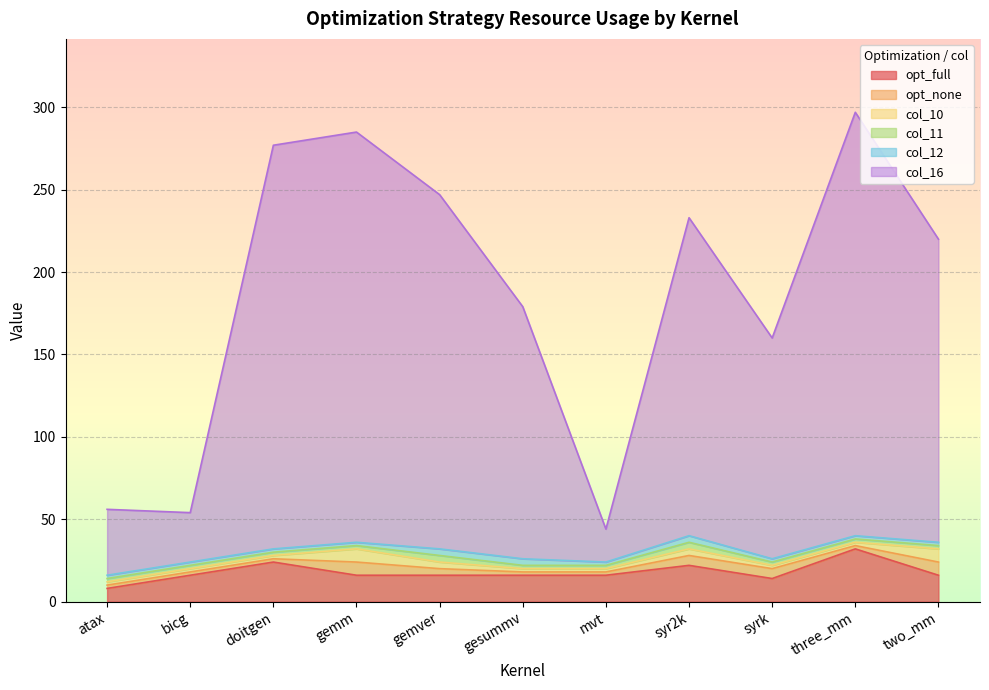

At which category does col_16 reach its first local peak?

gemm